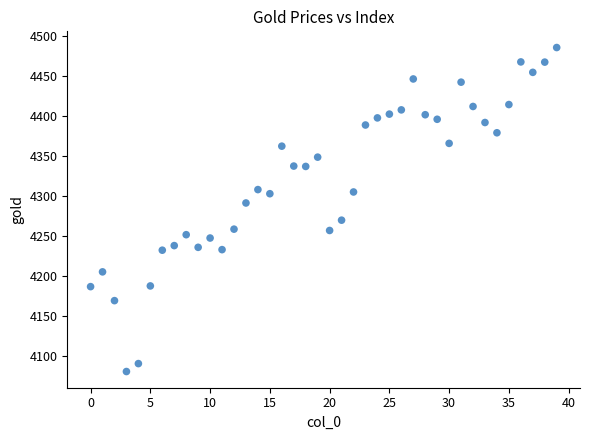

What is the range of Y values (max minus min)?

405.8